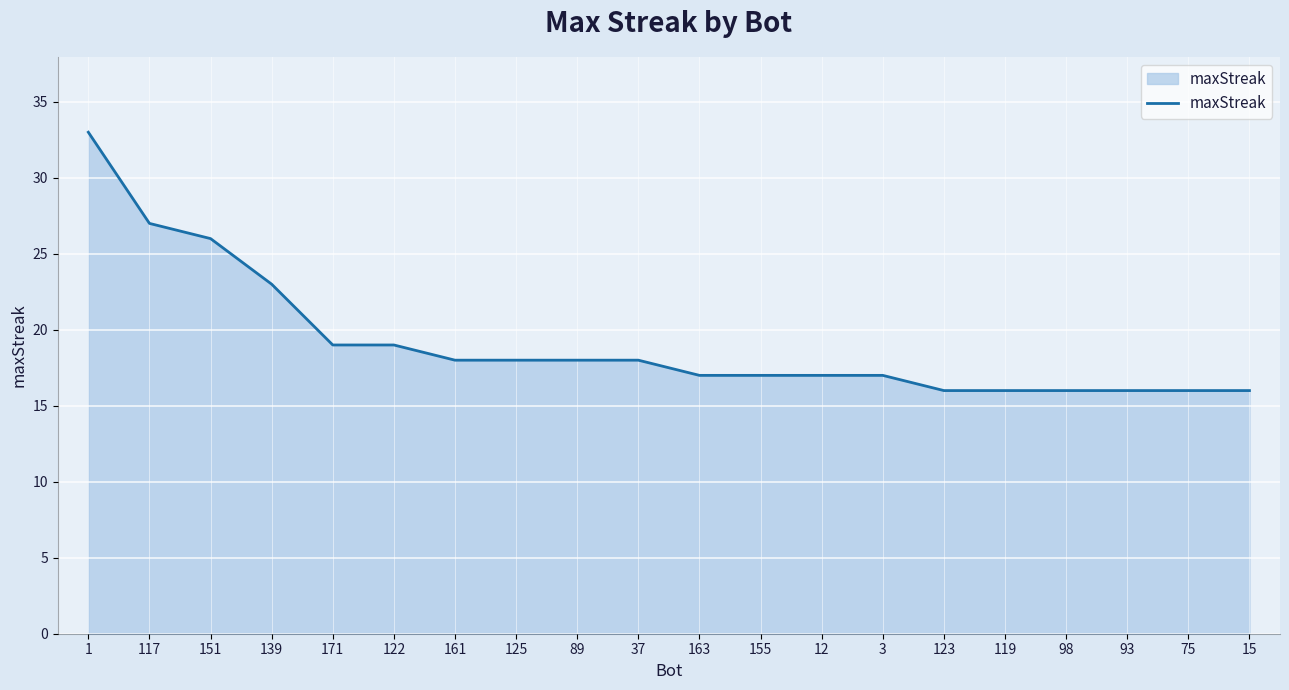

At which label is the value closest to 24?

139